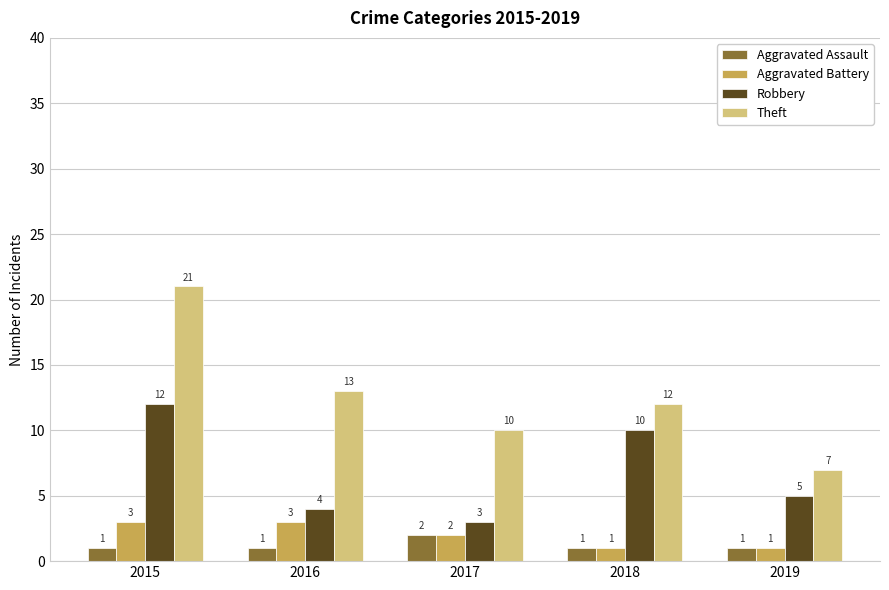

Does the chart contain any negative values?

No